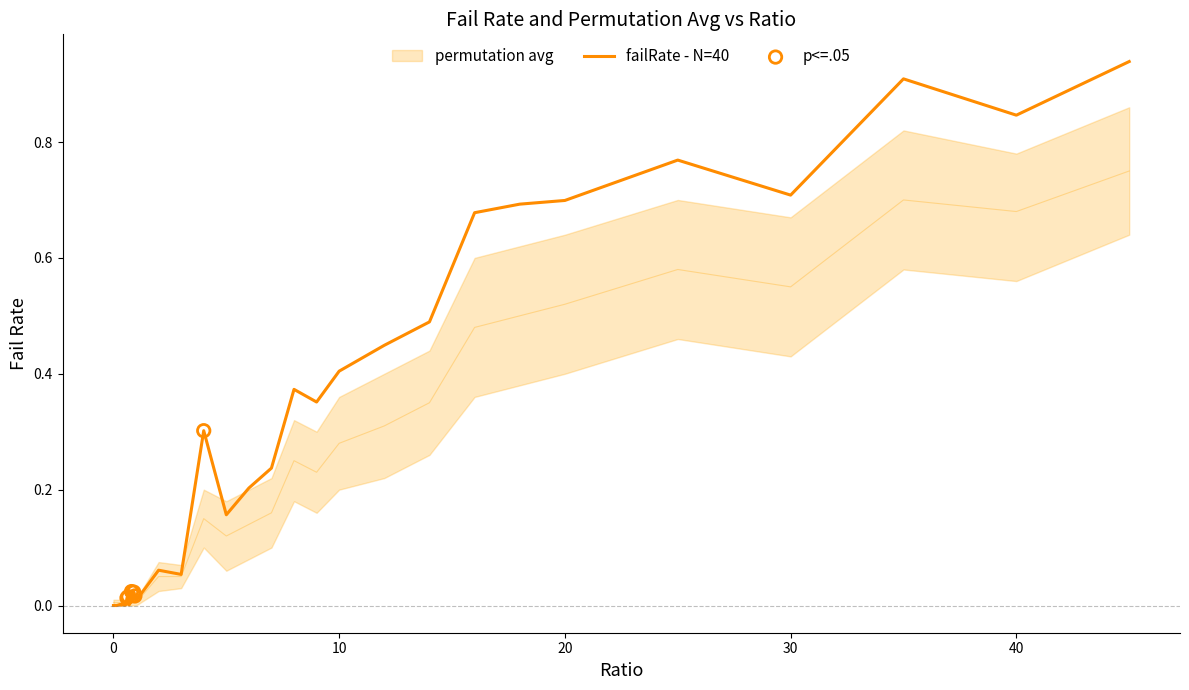

Which series reaches the maximum Y coordinate?

failRate